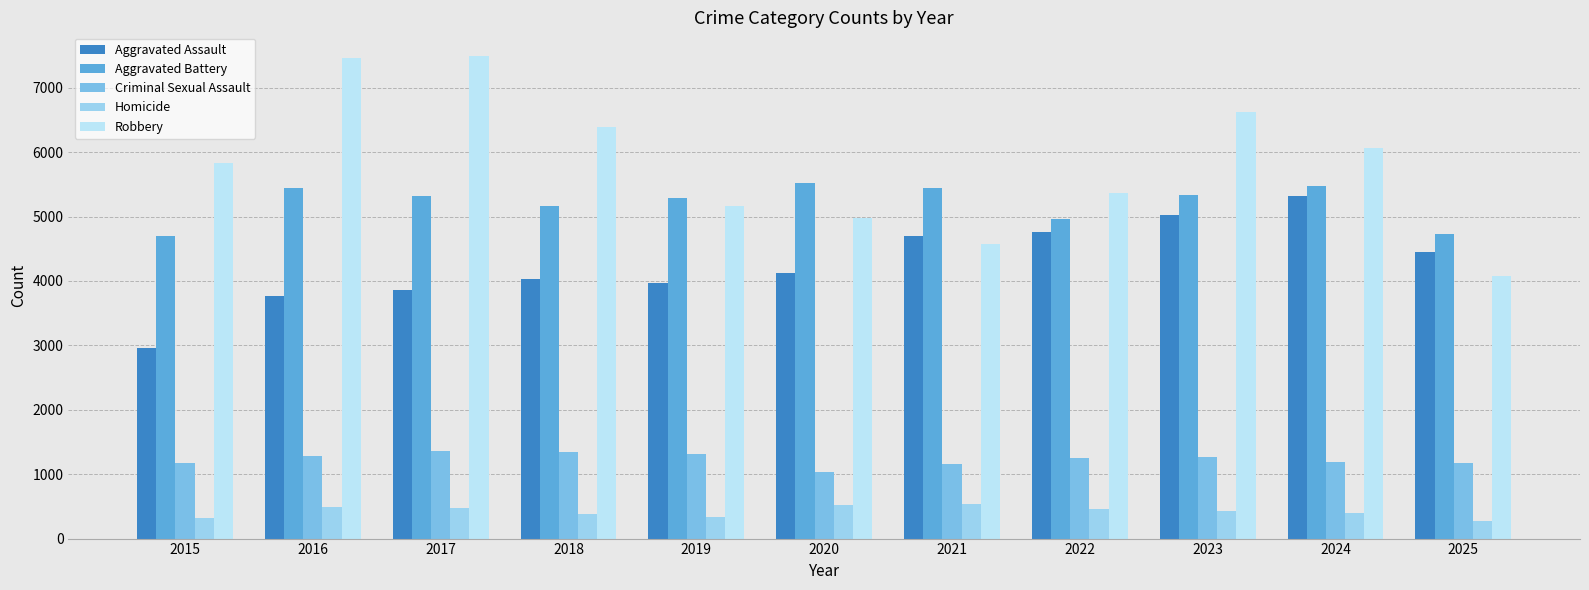

What is the difference between the highest and lowest values at 2015?

5509